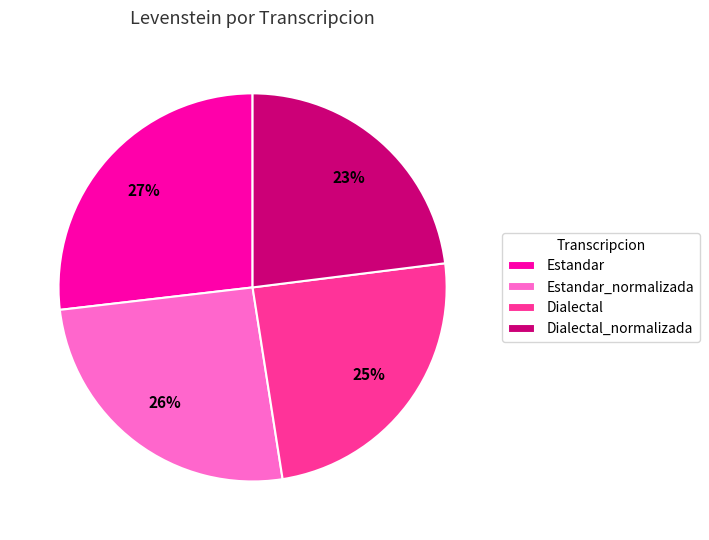

The Dialectal_normalizada slice represents 18% of the pie. True or false?

False